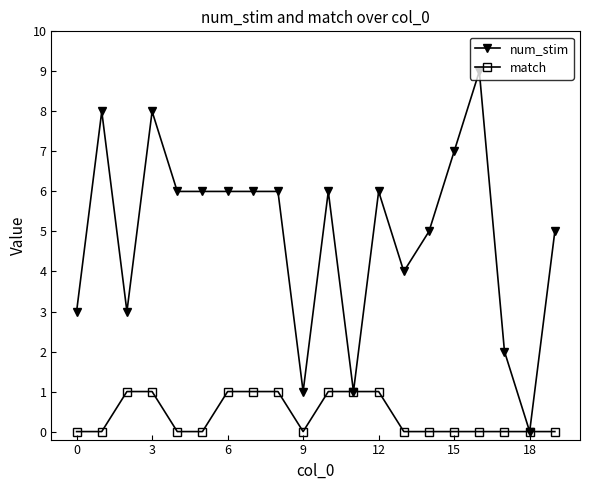

What is the sum of all match values?

8